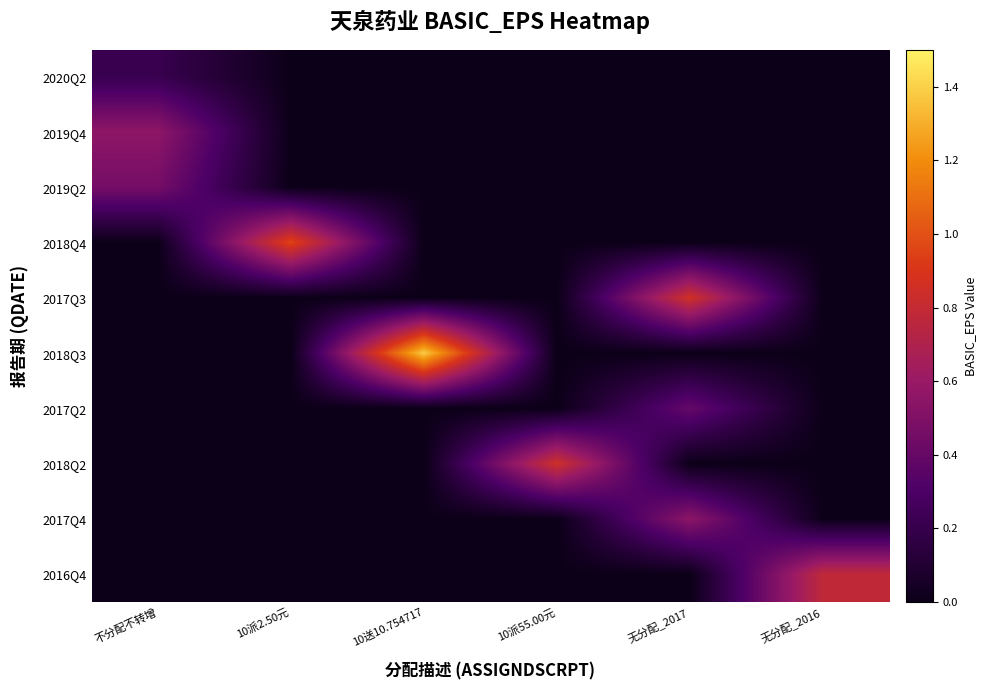

Reading left to right, transcribe all the data shown in this chart.

2020Q2: 不分配不转增=0.2	10派2.50元=0.0	10送10.754717=0.0	10派55.00元=0.0	无分配_2017=0.0	无分配_2016=0.0
2019Q4: 不分配不转增=0.6	10派2.50元=0.0	10送10.754717=0.0	10派55.00元=0.0	无分配_2017=0.0	无分配_2016=0.0
2019Q2: 不分配不转增=0.5	10派2.50元=0.0	10送10.754717=0.0	10派55.00元=0.0	无分配_2017=0.0	无分配_2016=0.0
2018Q4: 不分配不转增=0.0	10派2.50元=1.0	10送10.754717=0.0	10派55.00元=0.0	无分配_2017=0.0	无分配_2016=0.0
2017Q3: 不分配不转增=0.0	10派2.50元=0.0	10送10.754717=0.0	10派55.00元=0.0	无分配_2017=0.9	无分配_2016=0.0
2018Q3: 不分配不转增=0.0	10派2.50元=0.0	10送10.754717=1.4	10派55.00元=0.0	无分配_2017=0.0	无分配_2016=0.0
2017Q2: 不分配不转增=0.0	10派2.50元=0.0	10送10.754717=0.0	10派55.00元=0.0	无分配_2017=0.4	无分配_2016=0.0
2018Q2: 不分配不转增=0.0	10派2.50元=0.0	10送10.754717=0.0	10派55.00元=0.8	无分配_2017=0.0	无分配_2016=0.0
2017Q4: 不分配不转增=0.0	10派2.50元=0.0	10送10.754717=0.0	10派55.00元=0.0	无分配_2017=0.6	无分配_2016=0.0
2016Q4: 不分配不转增=0.0	10派2.50元=0.0	10送10.754717=0.0	10派55.00元=0.0	无分配_2017=0.0	无分配_2016=0.8